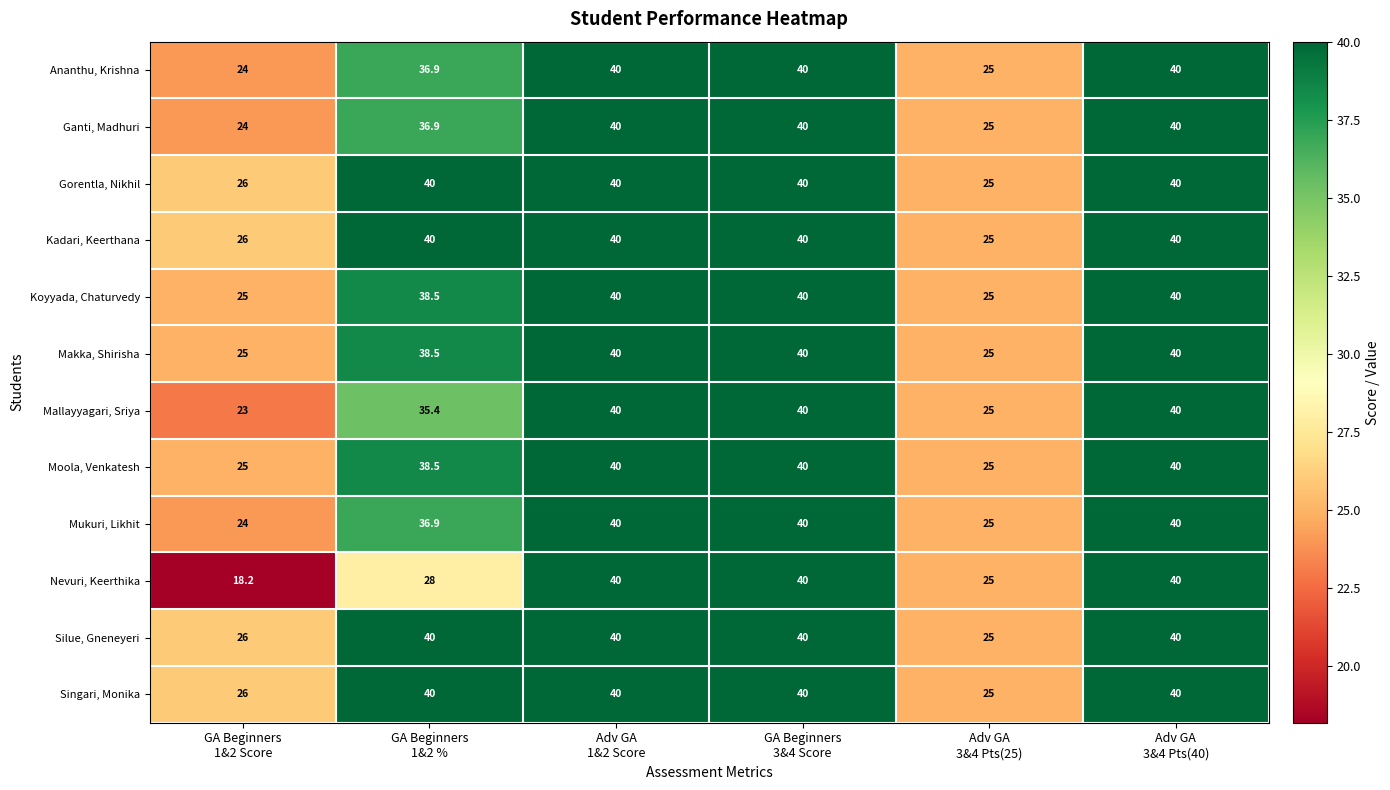

At how many categories does at least one series exceed 34?

4